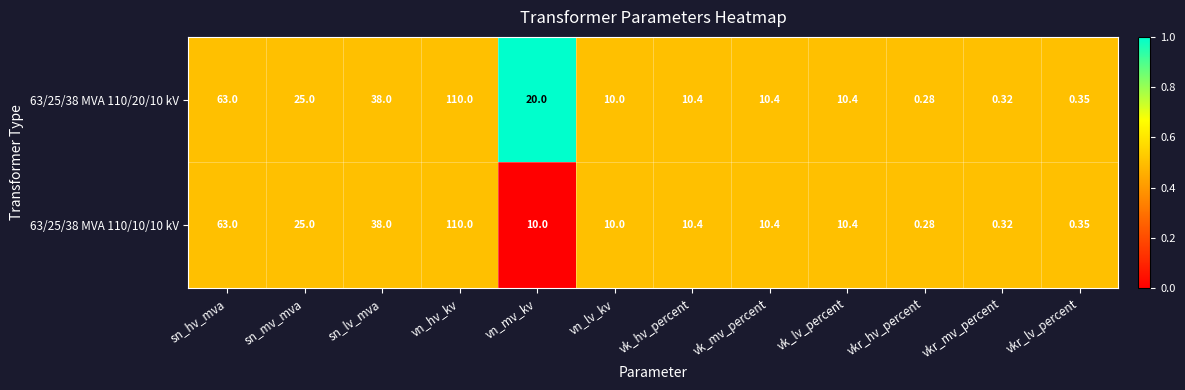

Which category has the highest value in the 63/25/38 MVA 110/10/10 kV series?

vn_hv_kv